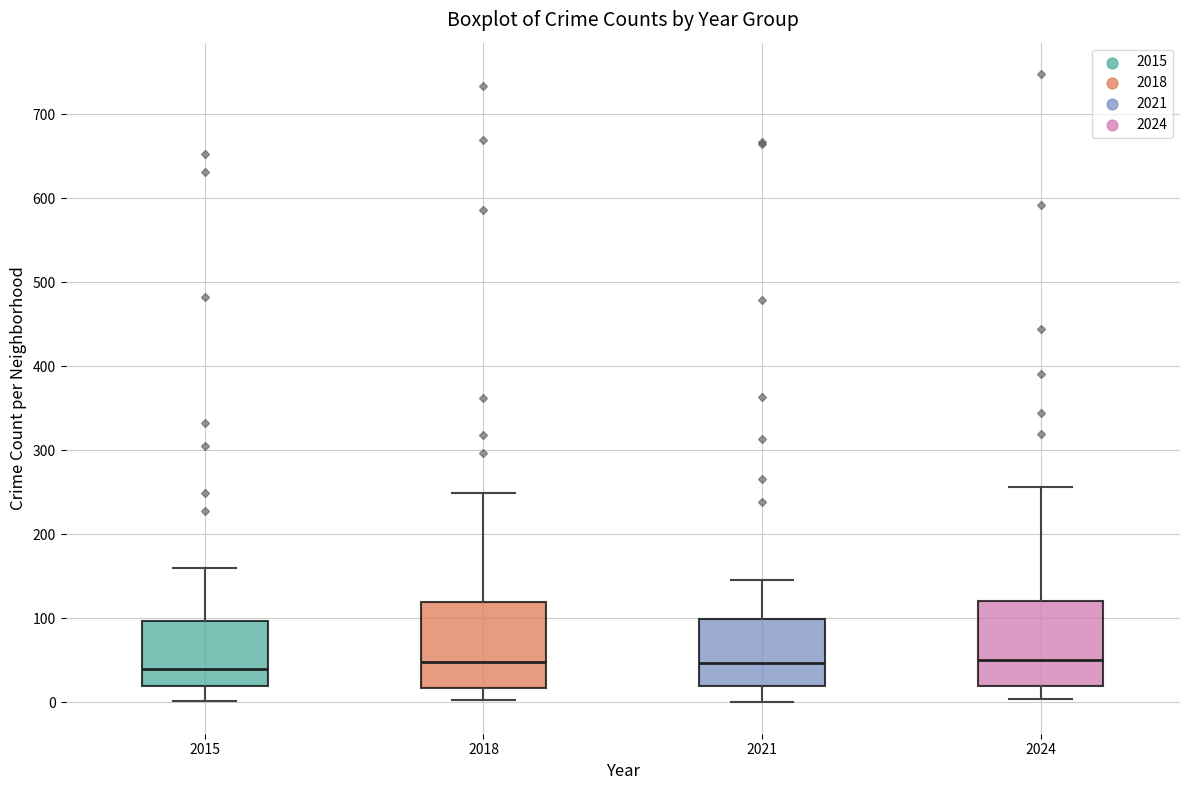

Reading left to right, transcribe this box plot: for each box, give where its median line is, the range the box spans, and where its two whiskers end, as read against the y-axis. The values are not printed on the chart, so give them approximately, as read against the axis.

2015: median 40, box 20 to 100, whiskers 0 to 160
2018: median 50, box 20 to 120, whiskers 0 to 250
2021: median 50, box 20 to 100, whiskers 0 to 150
2024: median 50, box 20 to 120, whiskers 0 to 260